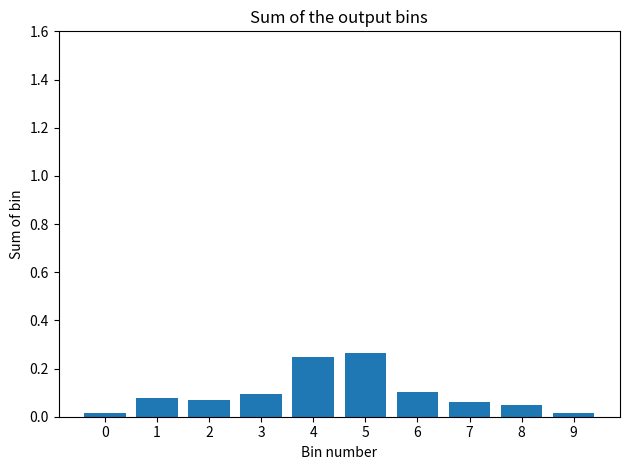

The value at 1 is 0.1. True or false?

True